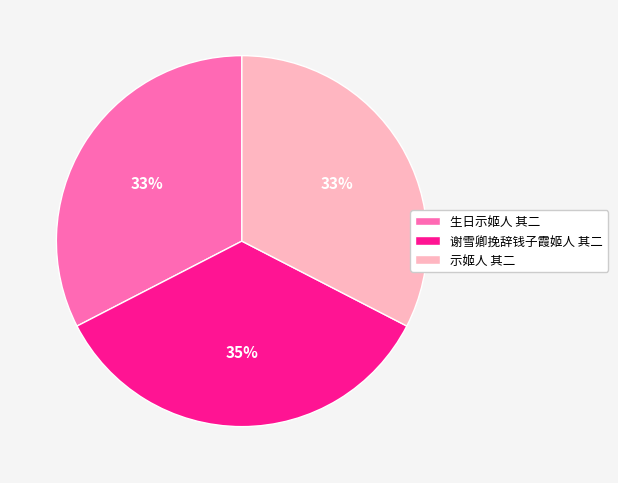

Between 示姬人 其二 and 谢雪卿挽辞钱子霞姬人 其二, which is larger?

谢雪卿挽辞钱子霞姬人 其二